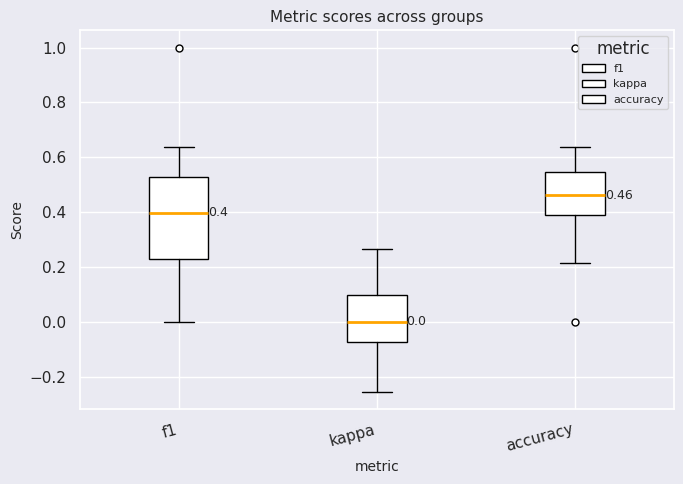

Which box has the highest median line?

accuracy